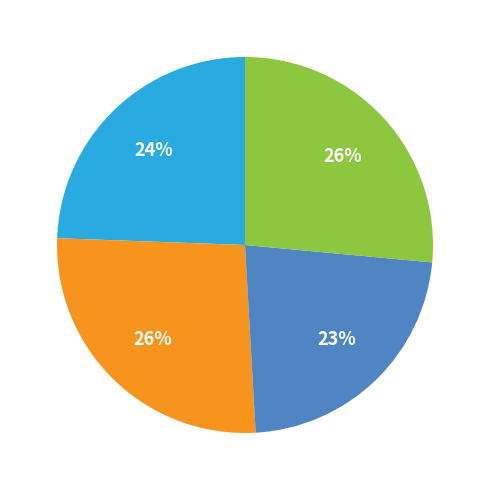

To the nearest percent, what is the average slice percentage?

25%